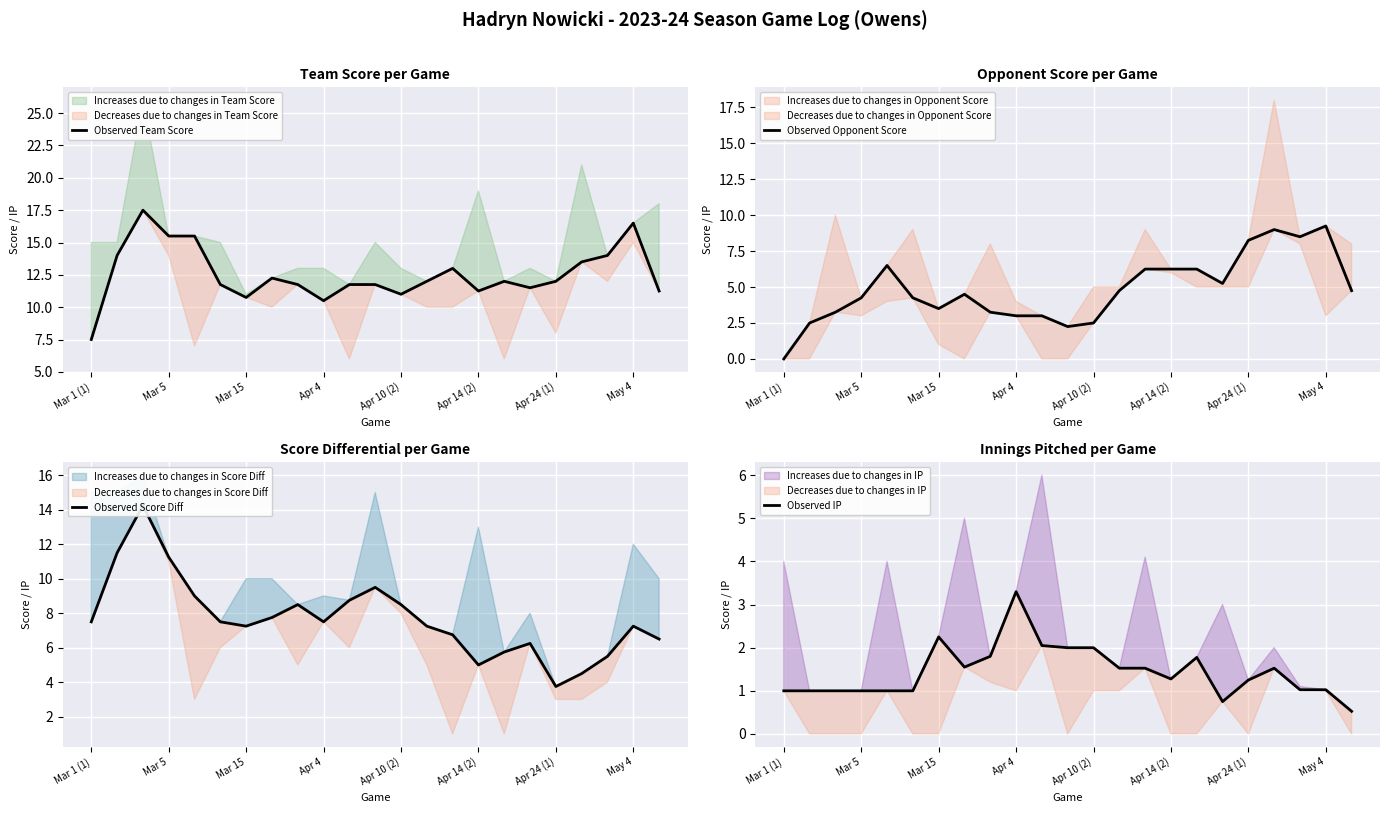

At which label does Observed IP reach its peak?

Apr 4